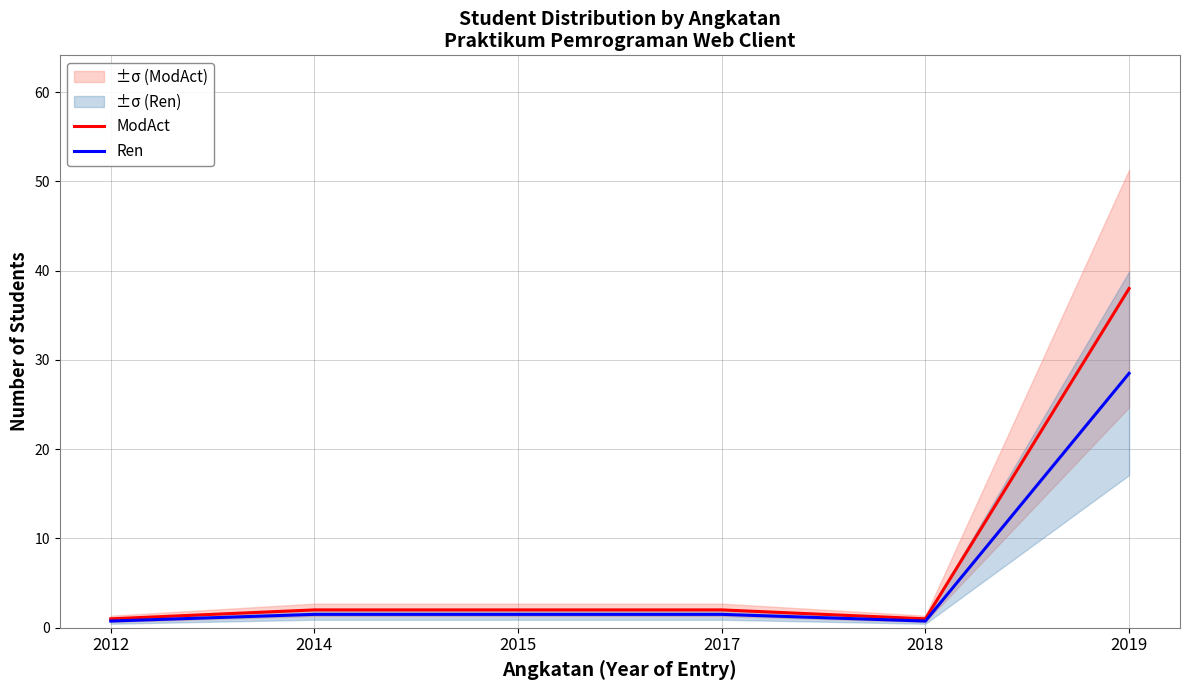

What is the maximum value shown in the chart?

38.0